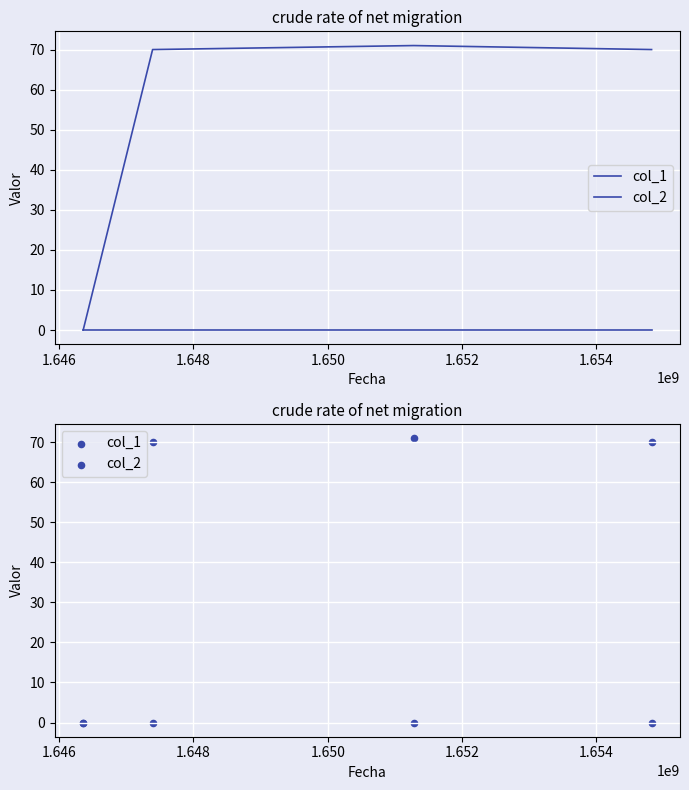

Which series has the largest total across all categories?

col_1